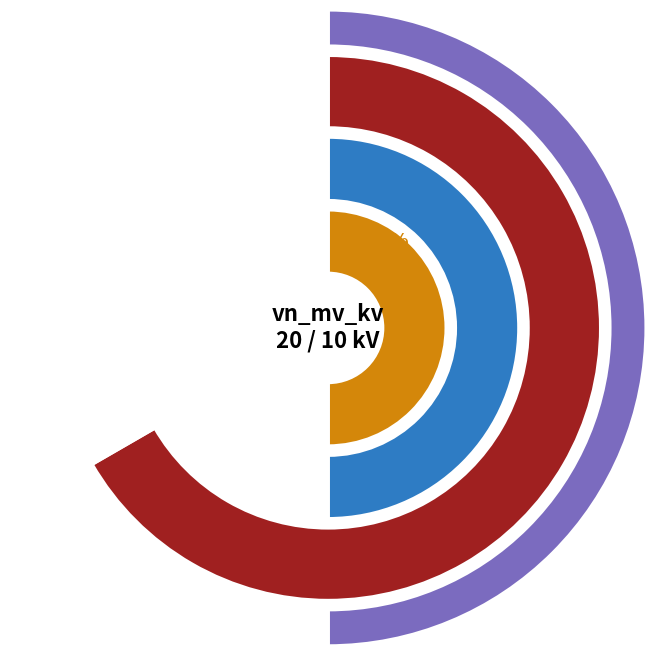

Does 63/25/38 MVA 110/20/10 kV account for over 50% of the chart?

No